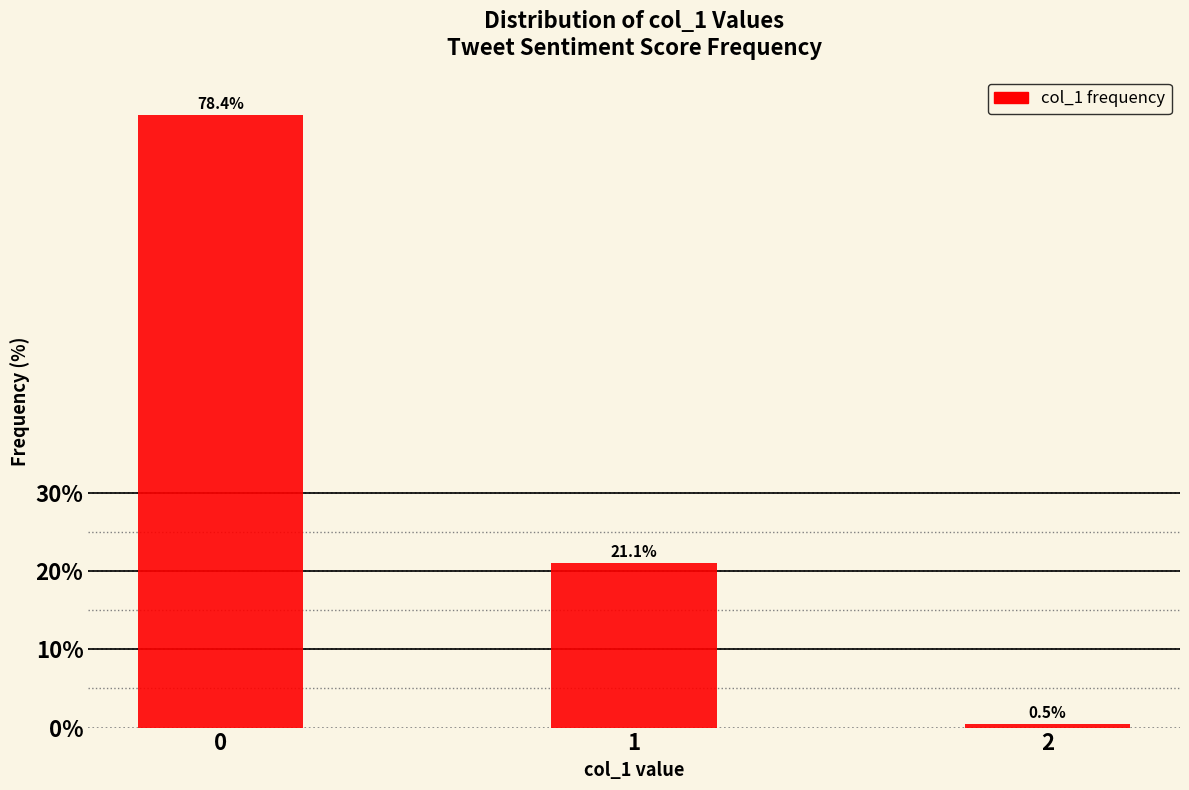

Reading left to right, extract all data points from this chart.

78.4	21.1	0.5